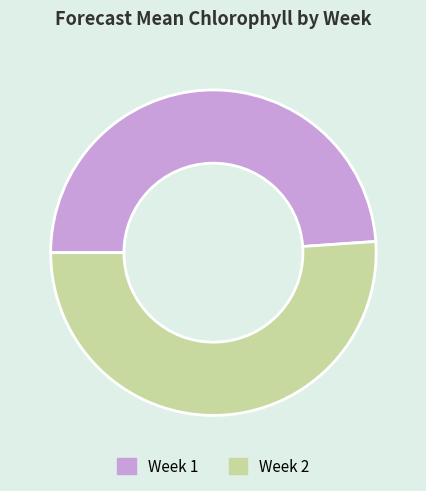

Is it true that Week 2 is 61% of the pie?

False